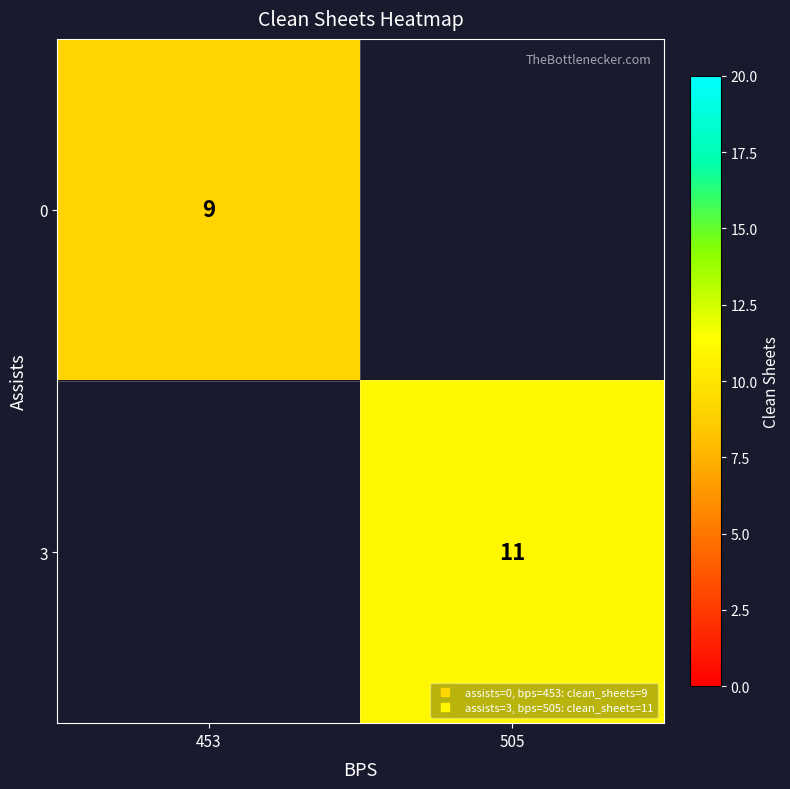

True or false: 0 has a value of 15.1 at 453.

False